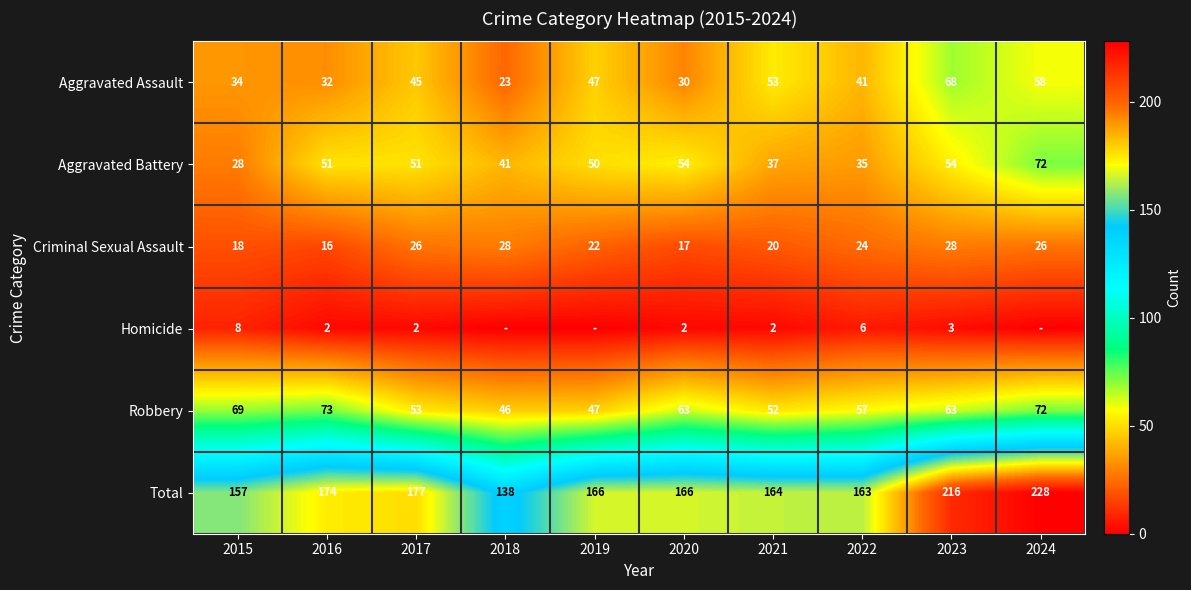

Between 2015 and 2022, which series saw the biggest shift?

Robbery